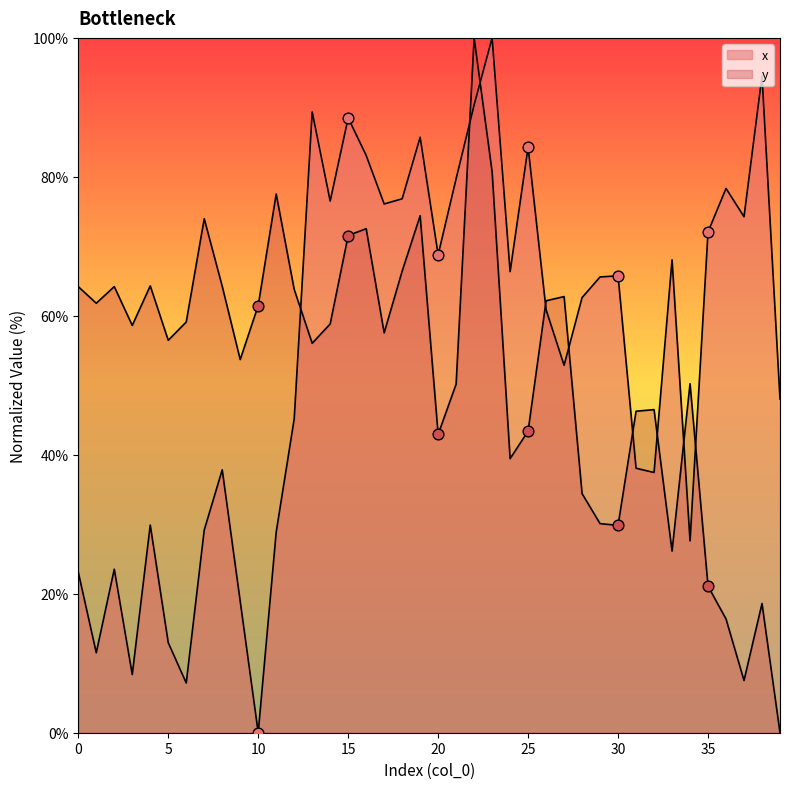

What is the total value across all series at 28?

97.0